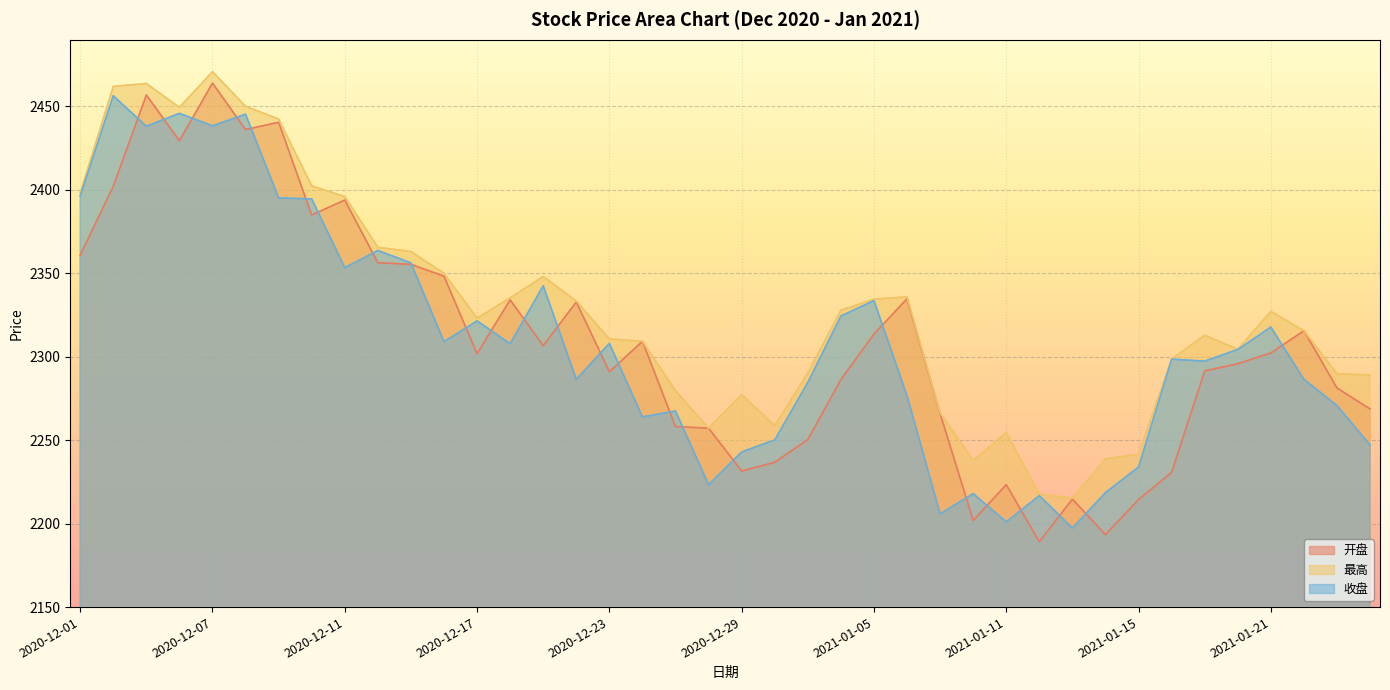

Read the 最高 value at 2021-01-15.

2241.7